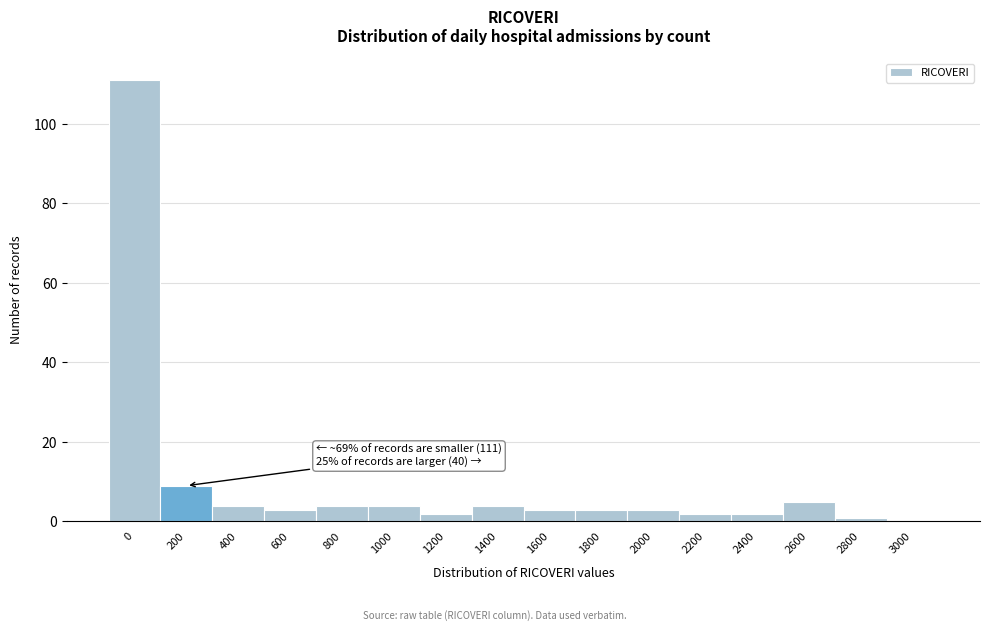

Reading left to right, what are all the values shown in this chart?

0=111	200=9	400=4	600=3	800=4	1000=4	1200=2	1400=4	1600=3	1800=3	2000=3	2200=2	2400=2	2600=5	2800=1	3000=0